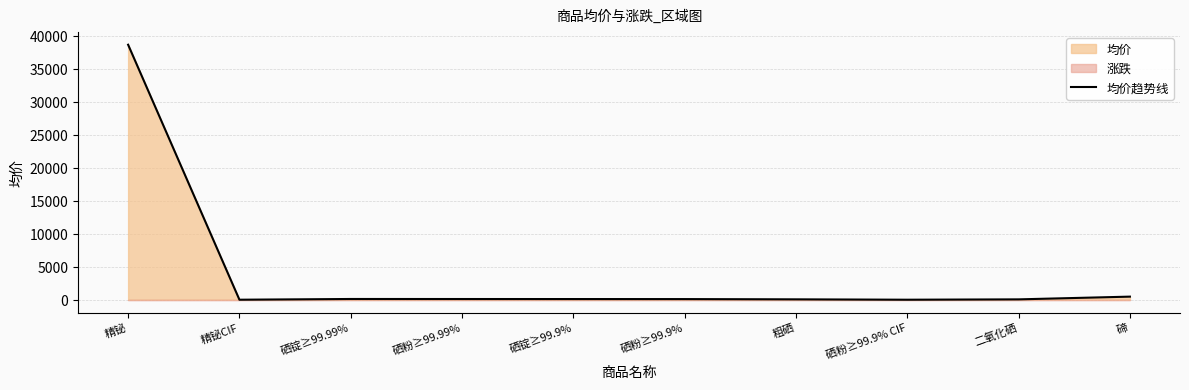

What is the highest value of the 均价趋势线 series?

38750.0